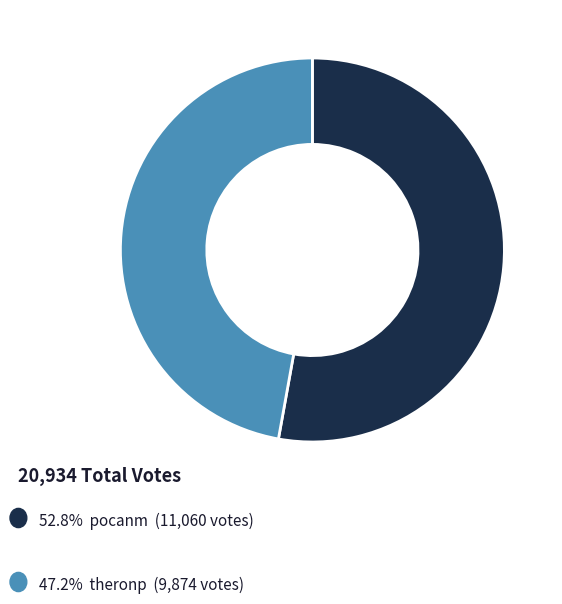

Does any single category account for the majority?

Yes